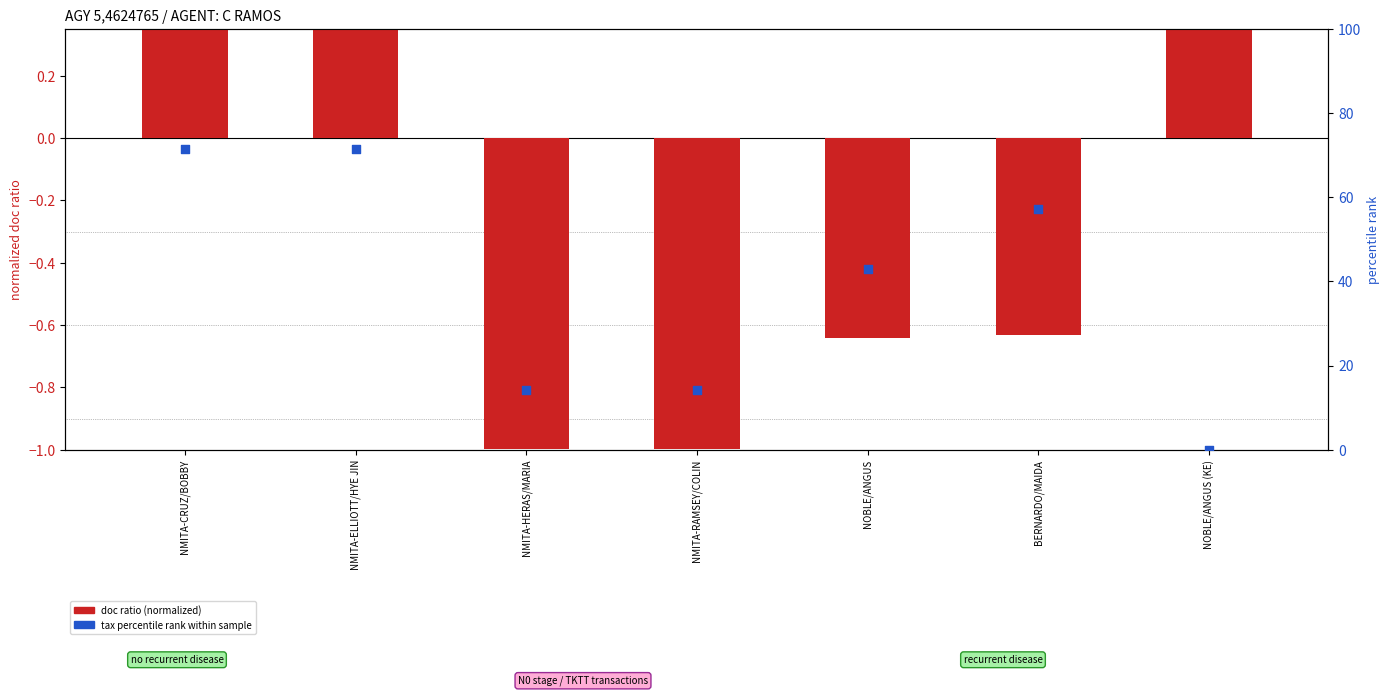

Which series has the largest total across all categories?

tax percentile rank